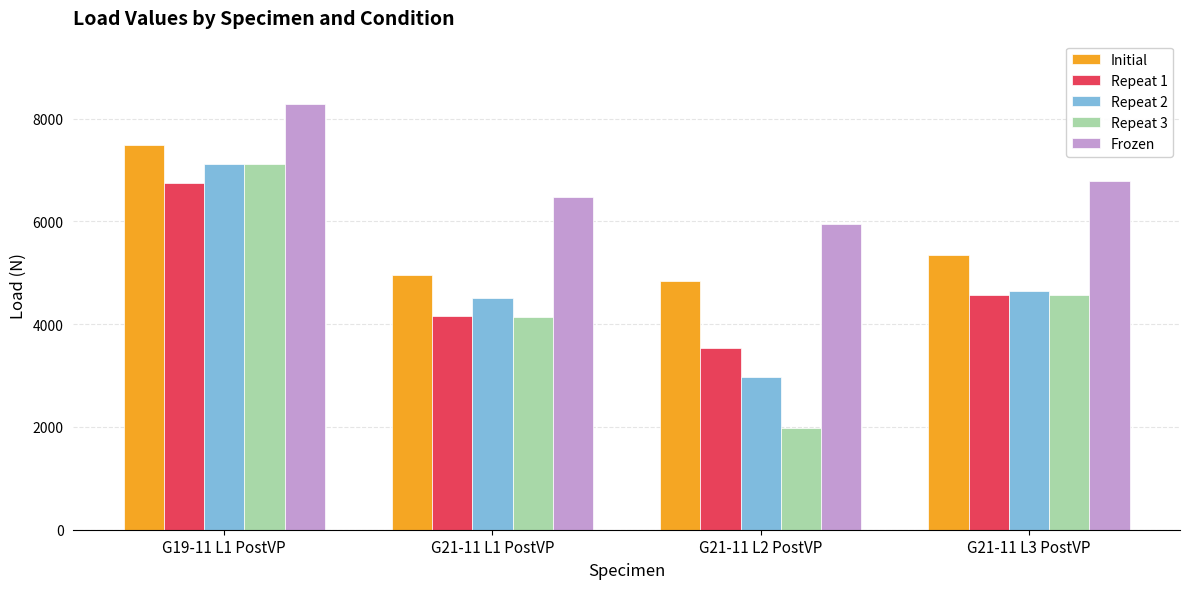

Which series has the widest spread of values?

Repeat 3